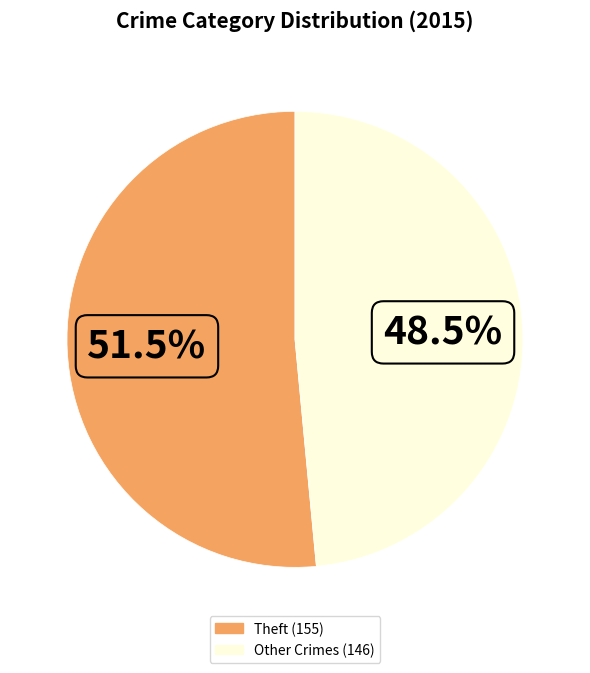

Is there a majority slice in this chart?

Yes